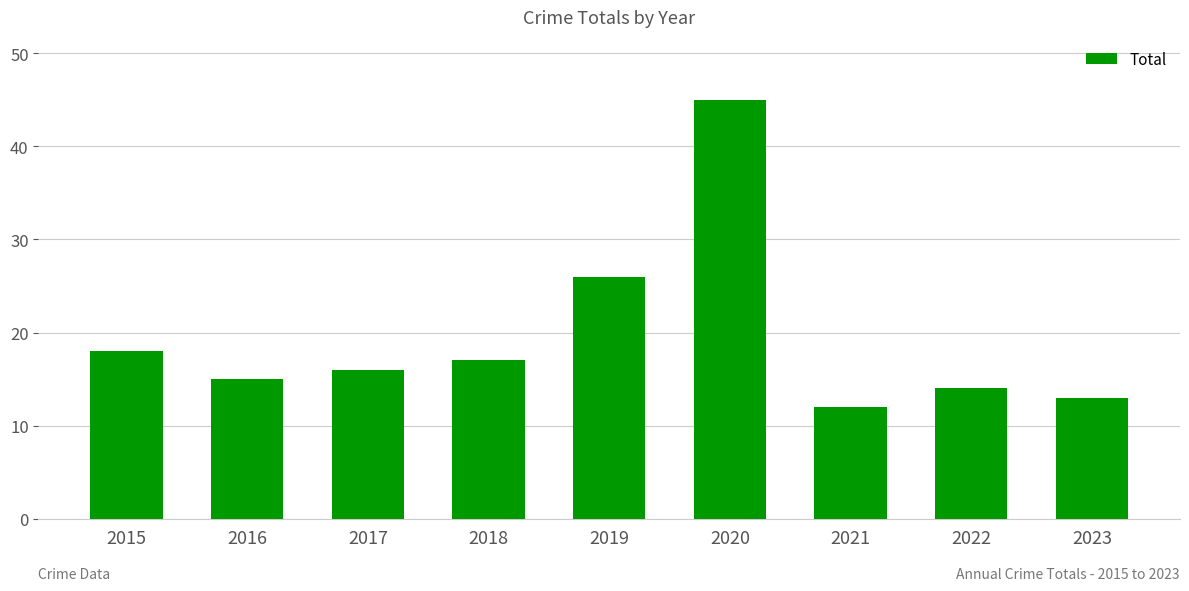

What is the smallest value displayed?

12